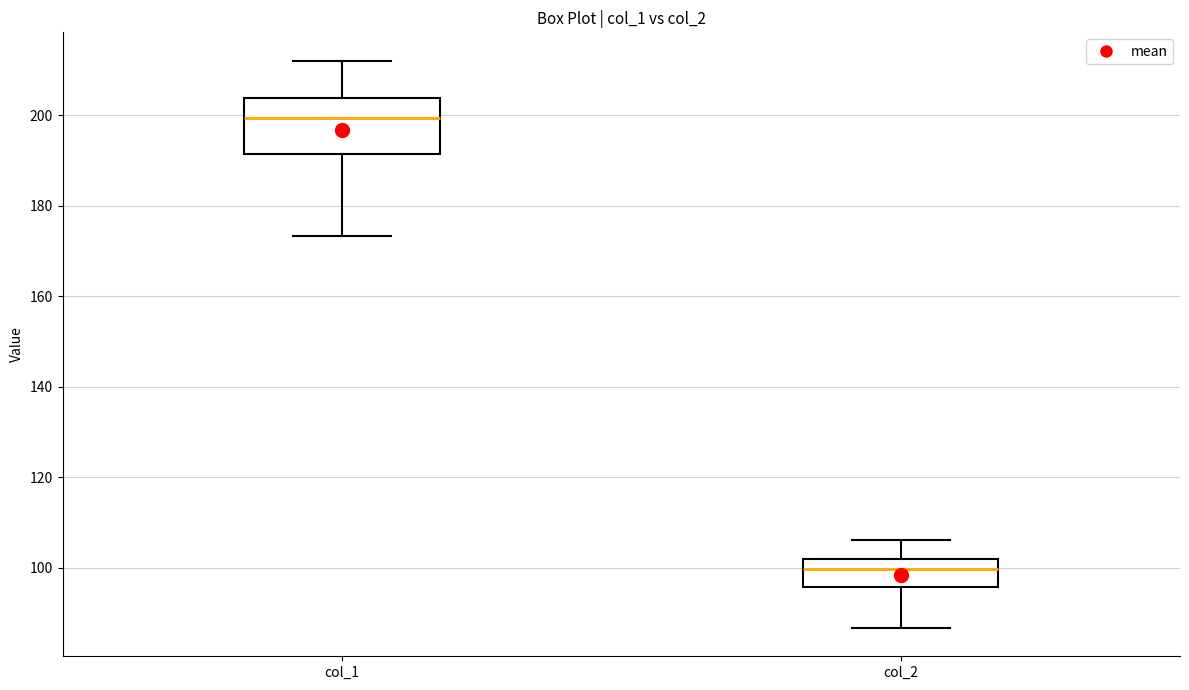

Comparing the boxes themselves (not the whiskers), which one is the tallest?

col_1